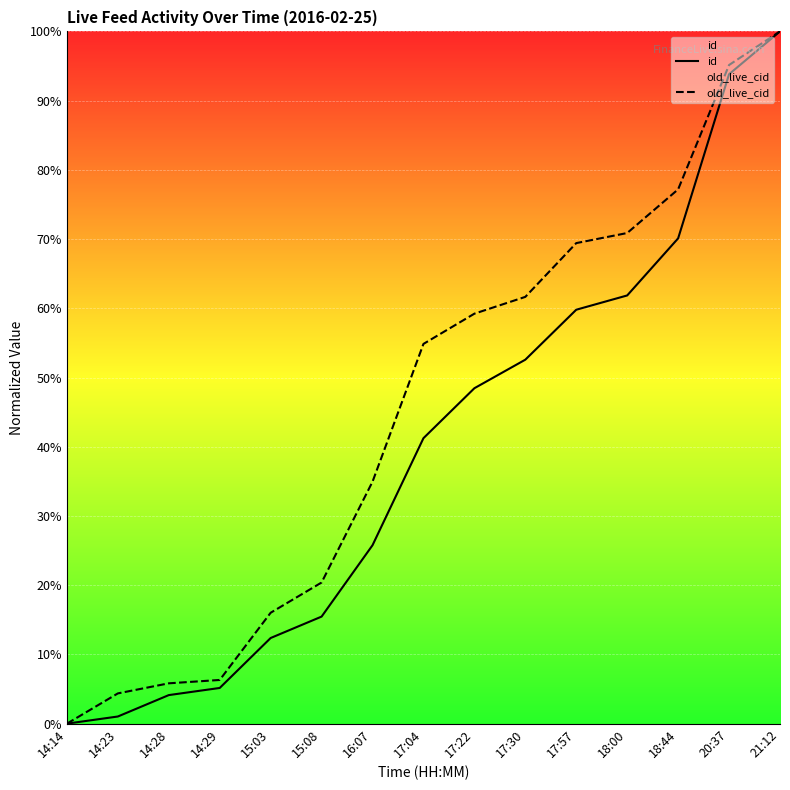

What is the sum of the id values at 18:00 and 18:44?

132.0